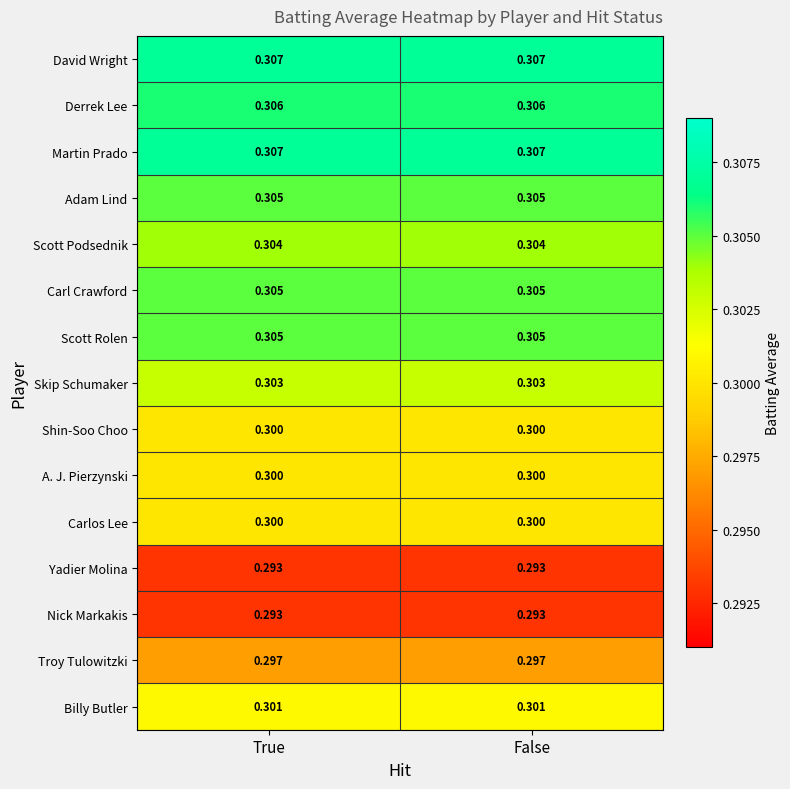

Is the value of David Wright at True greater than the value of Yadier Molina at False?

Yes